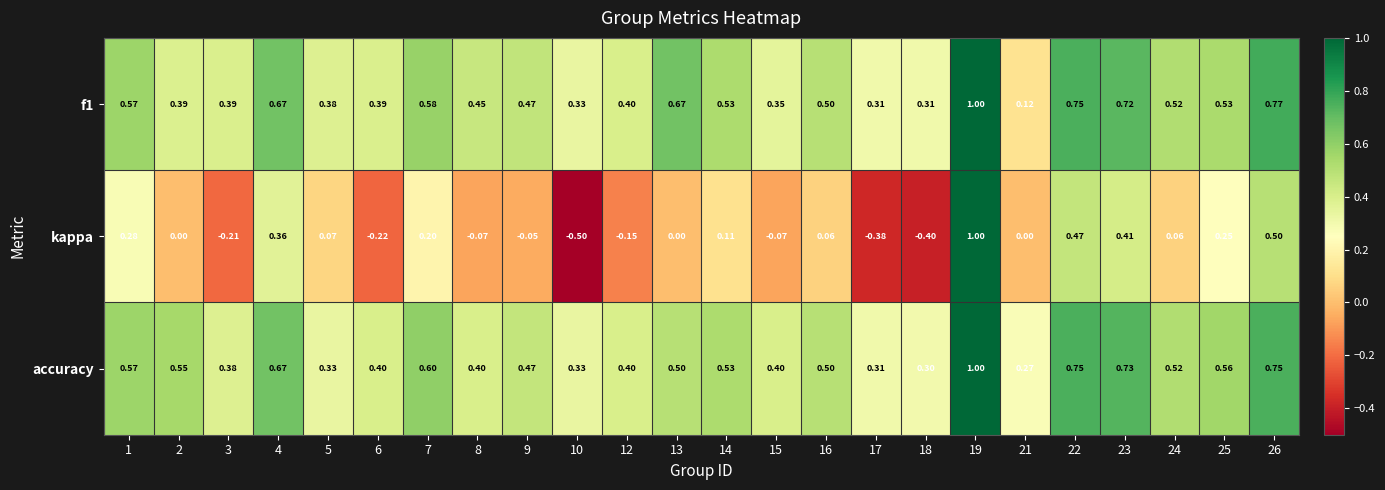

Which series has the largest total across all categories?

accuracy